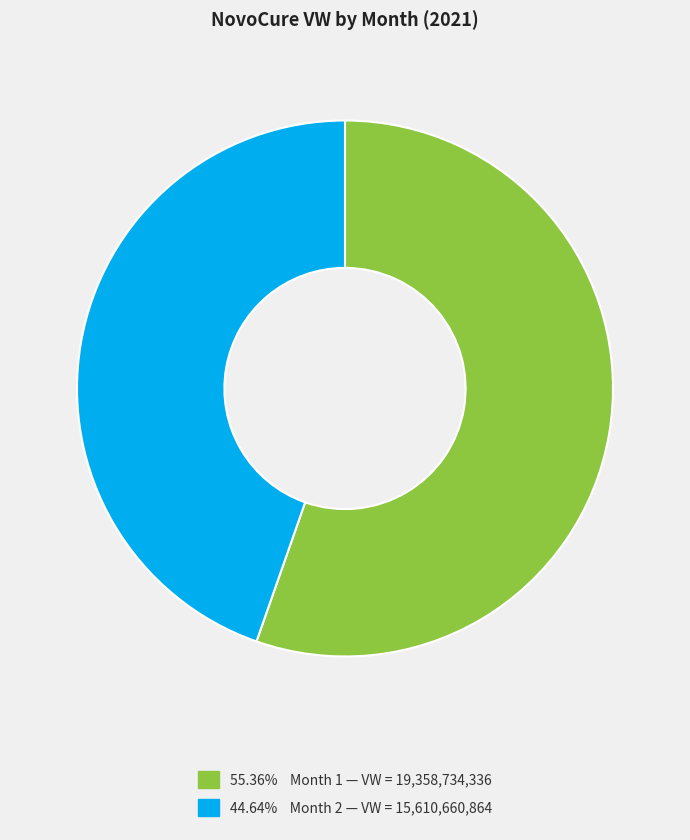

Is there any slice that represents more than half of the pie?

Yes